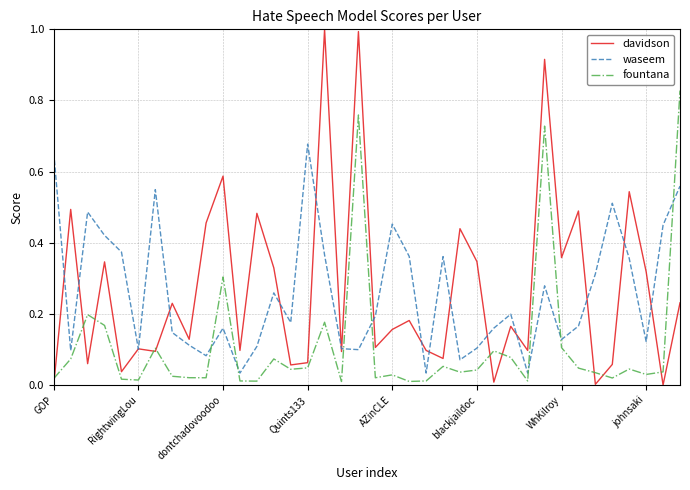

List the series in order of their peak value, lowest first.

waseem, fountana, davidson